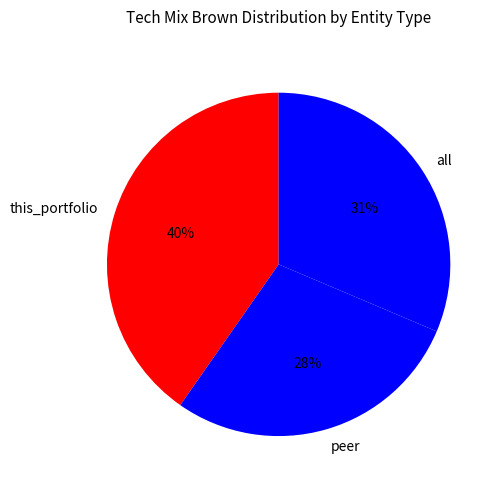

Is the sum of peer and this_portfolio greater than half?

Yes